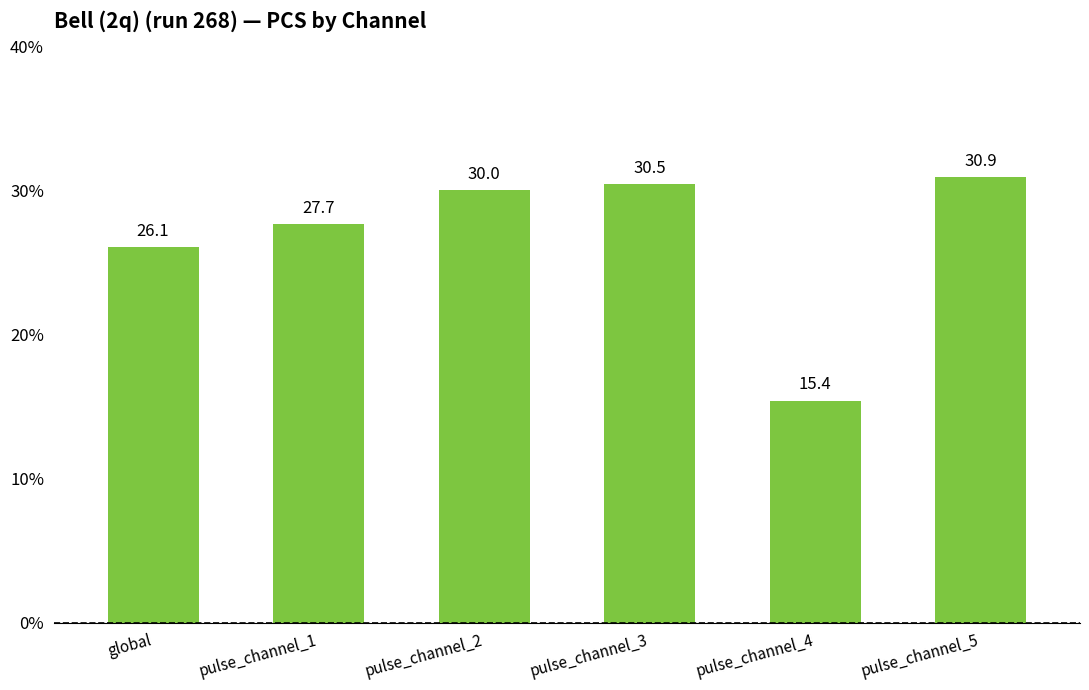

What is the difference between the maximum and minimum values?

15.5